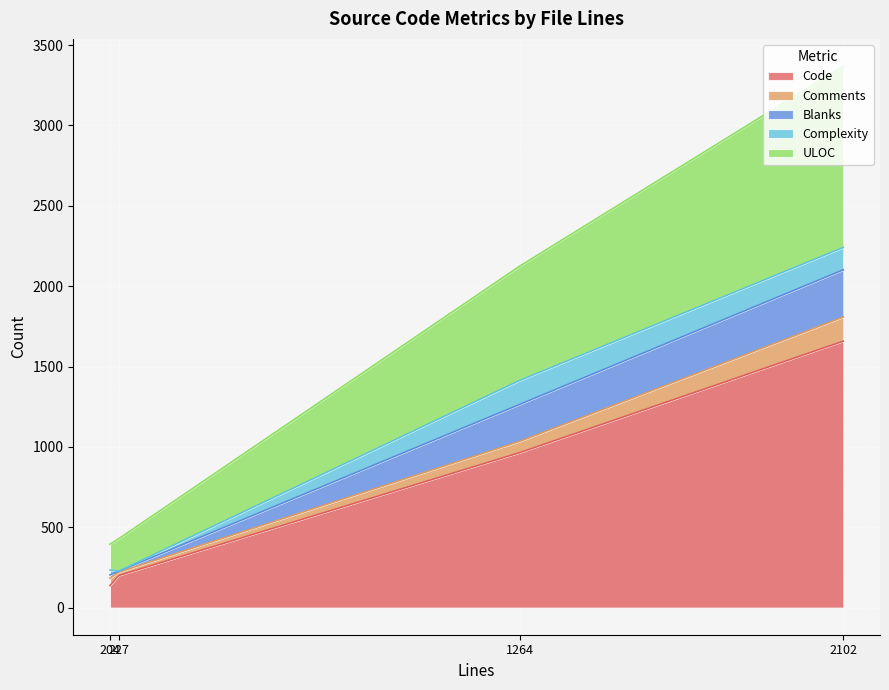

What is the minimum value for Code?

137